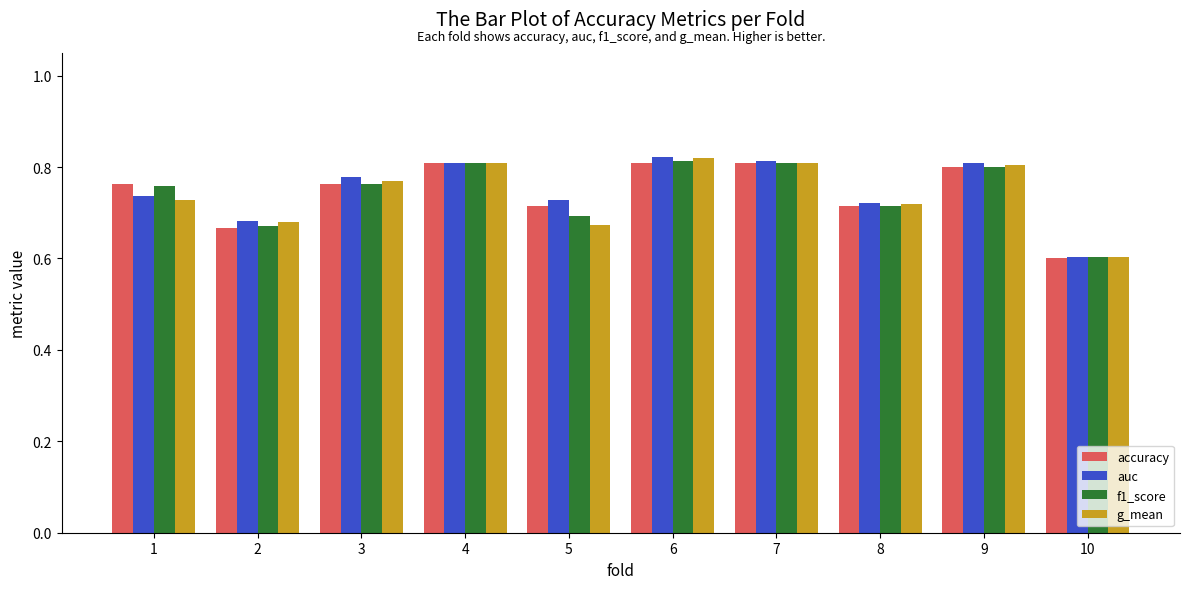

Are the bars horizontal?

No